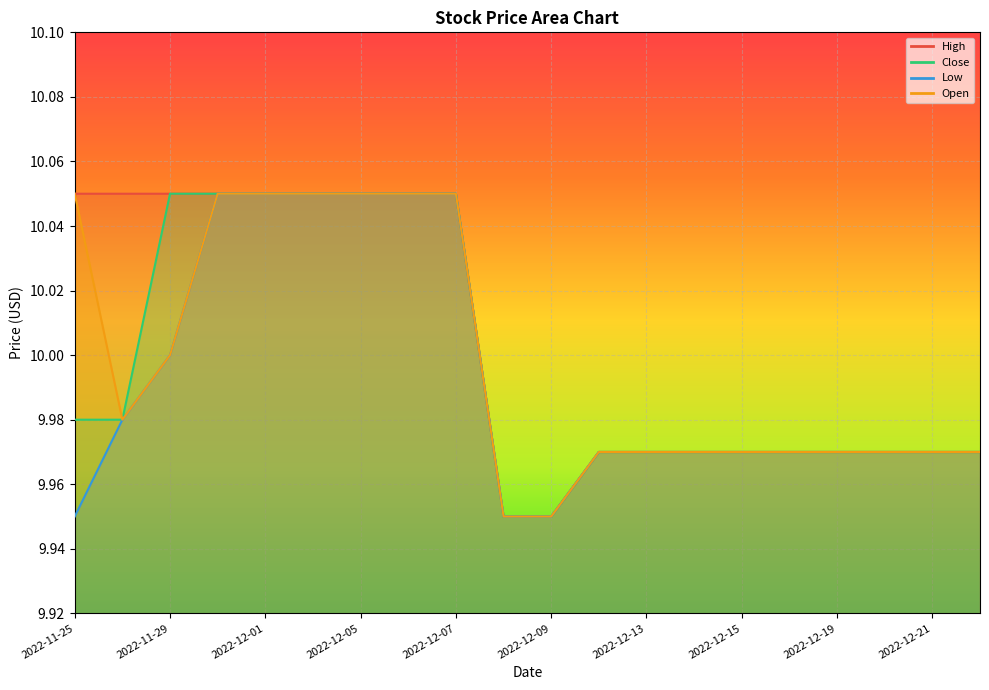

What position from the right is 2022-12-06?

13